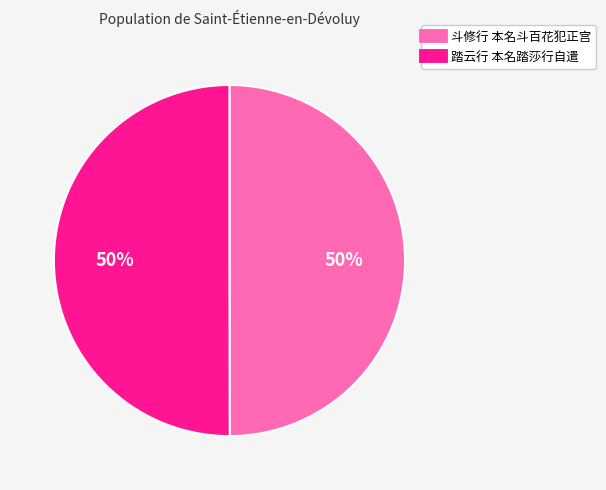

To the nearest percent, what portion does 斗修行 本名斗百花犯正宫 represent?

50%